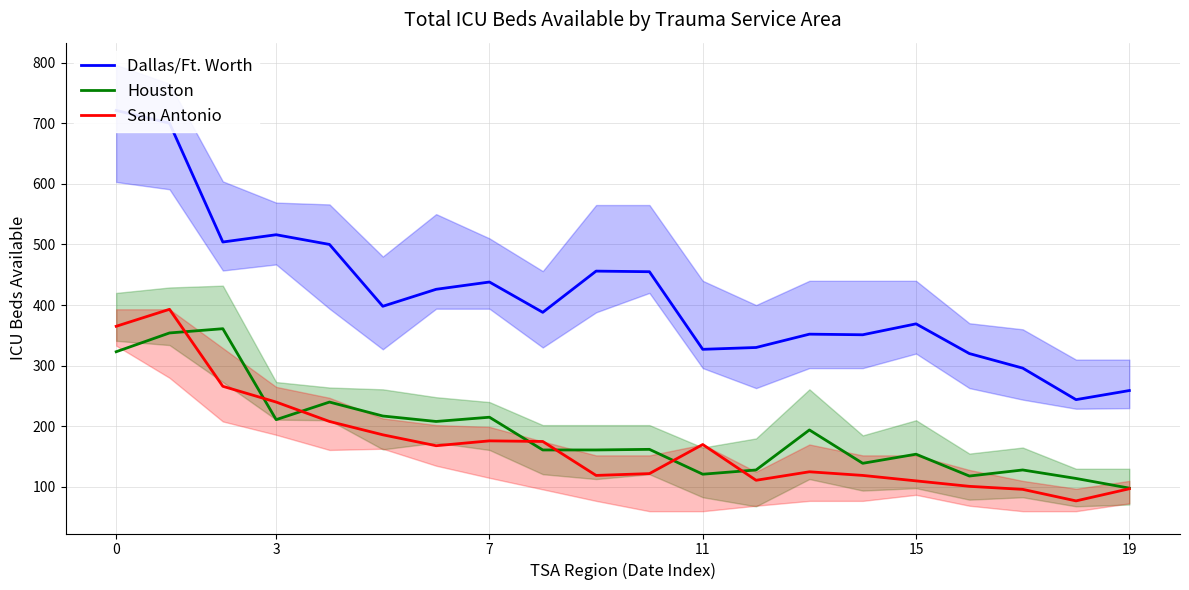

Does the chart have visible grid lines?

Yes